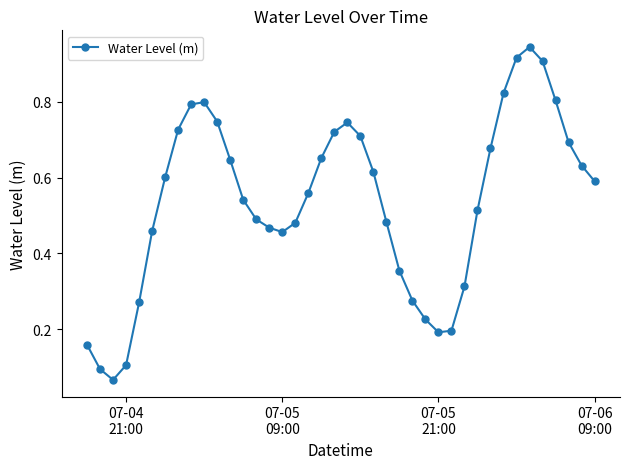

True or false: there are more than 1 points higher than both neighbors.

True